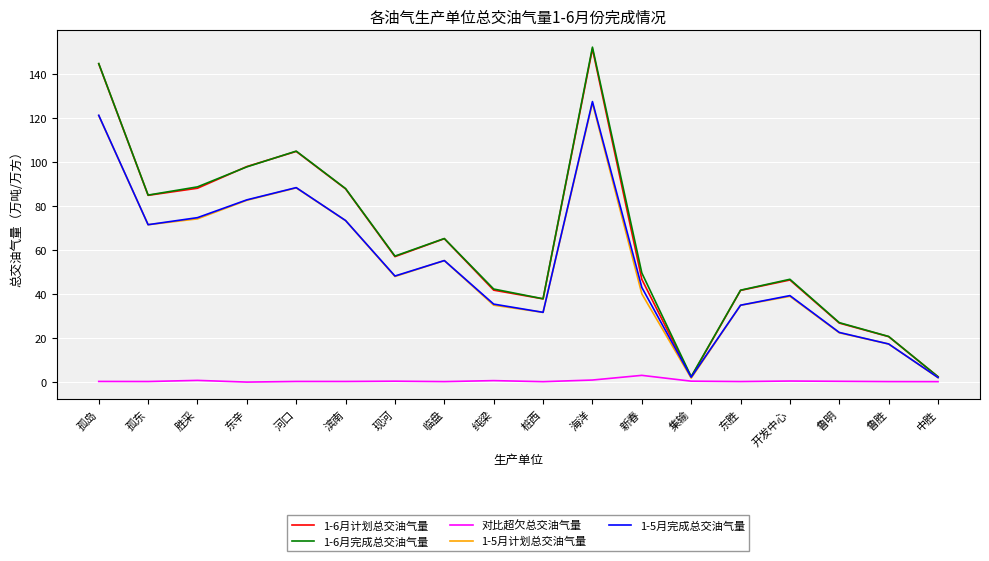

Is the value of 1-6月完成总交油气量 at 孤岛 greater than the value of 对比超欠总交油气量 at 桩西?

Yes